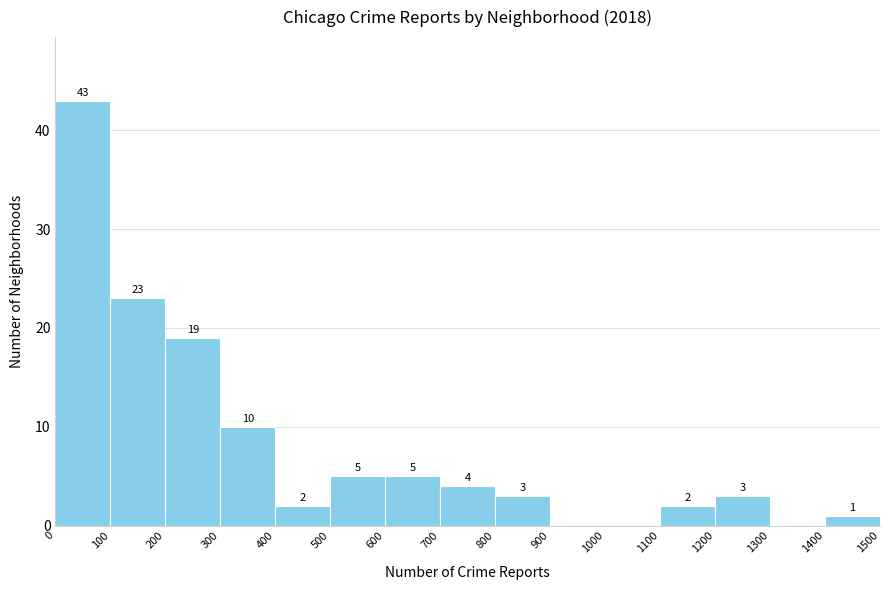

Which range on the x-axis has the tallest bar?

0 to 100